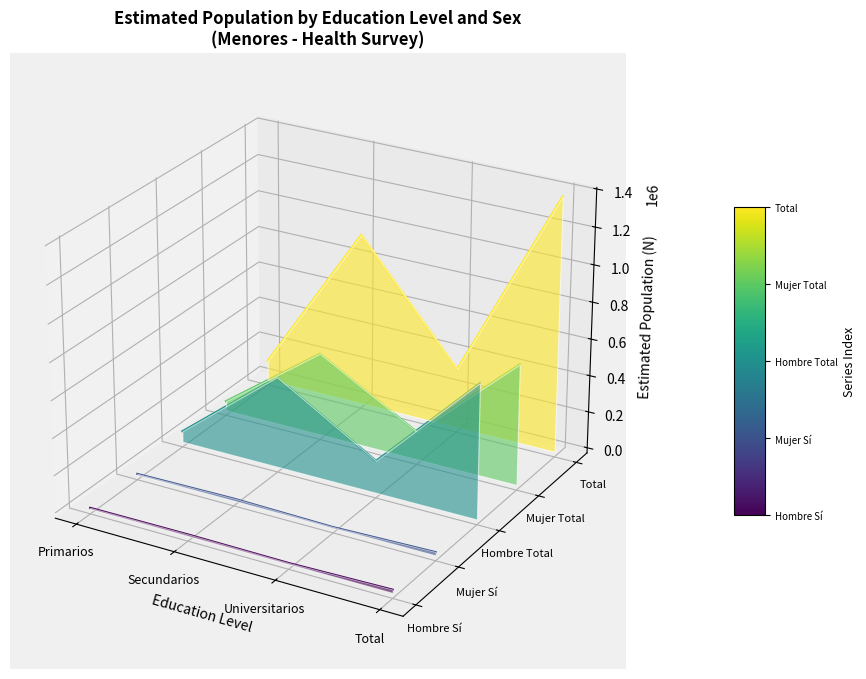

What is the label of the 2nd point from the right?

Universitarios